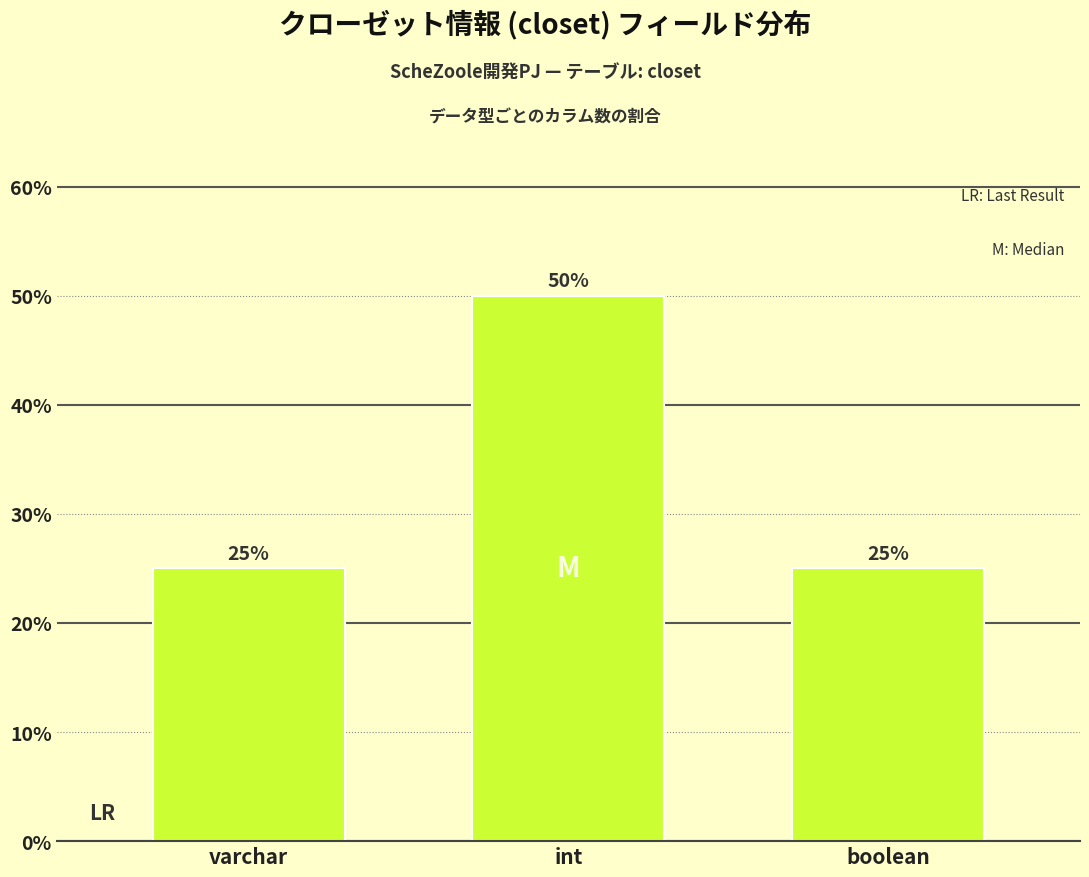

Reading right to left, extract all data points from this chart.

boolean=25	int=50	varchar=25